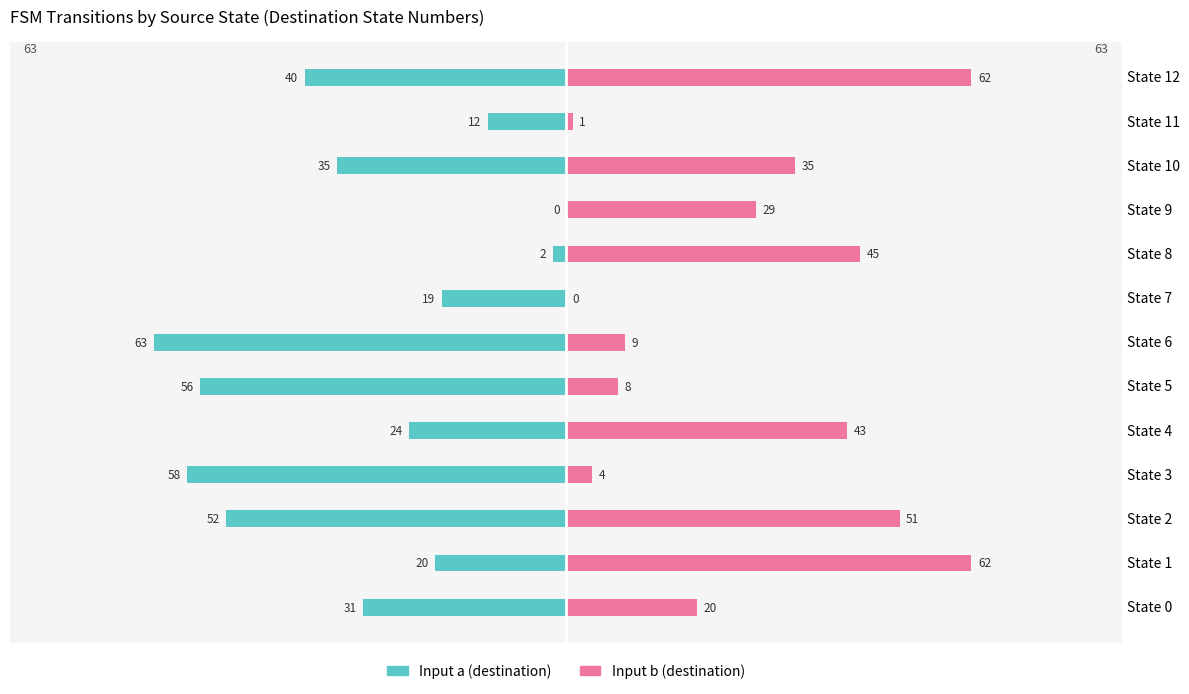

How many values in the Input b (destination) series exceed 29?

6